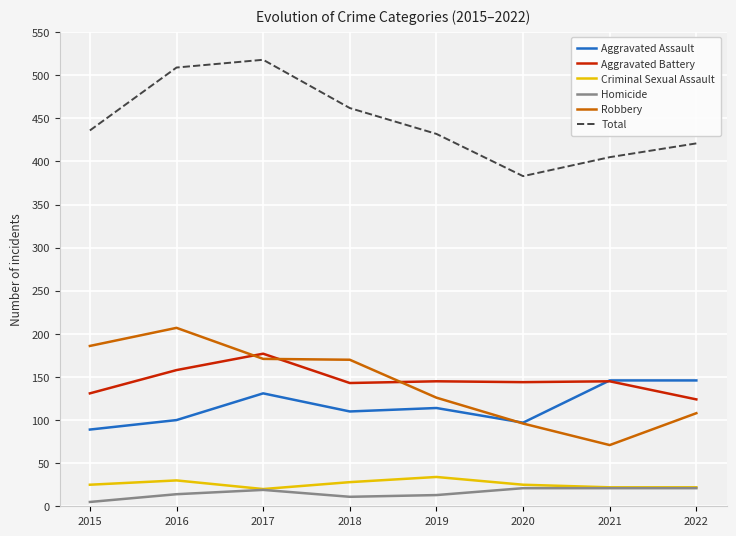

Between 2016 and 2020, which series saw the biggest shift?

Total